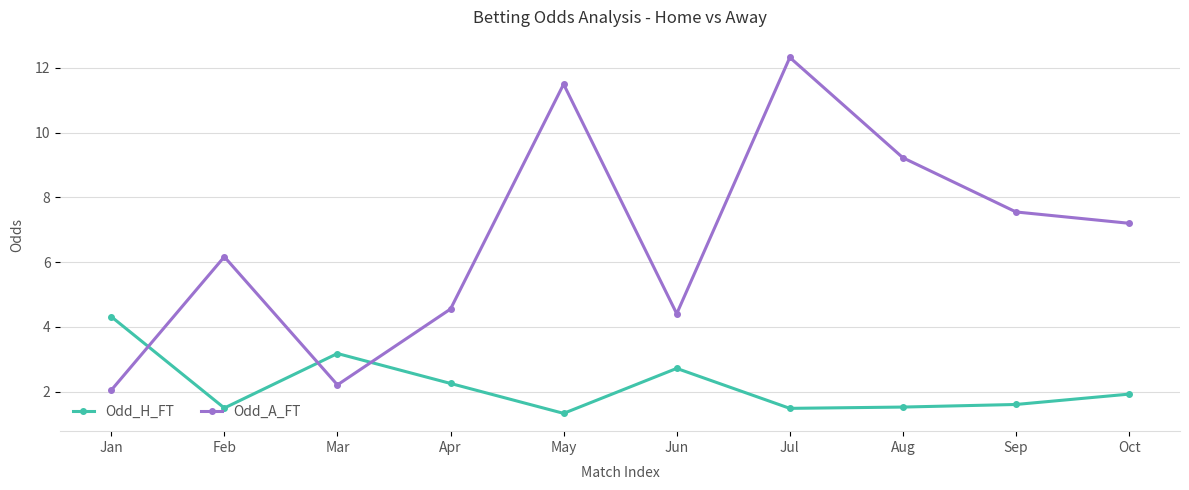

True or false: Odd_A_FT and Odd_H_FT cross at least once.

True